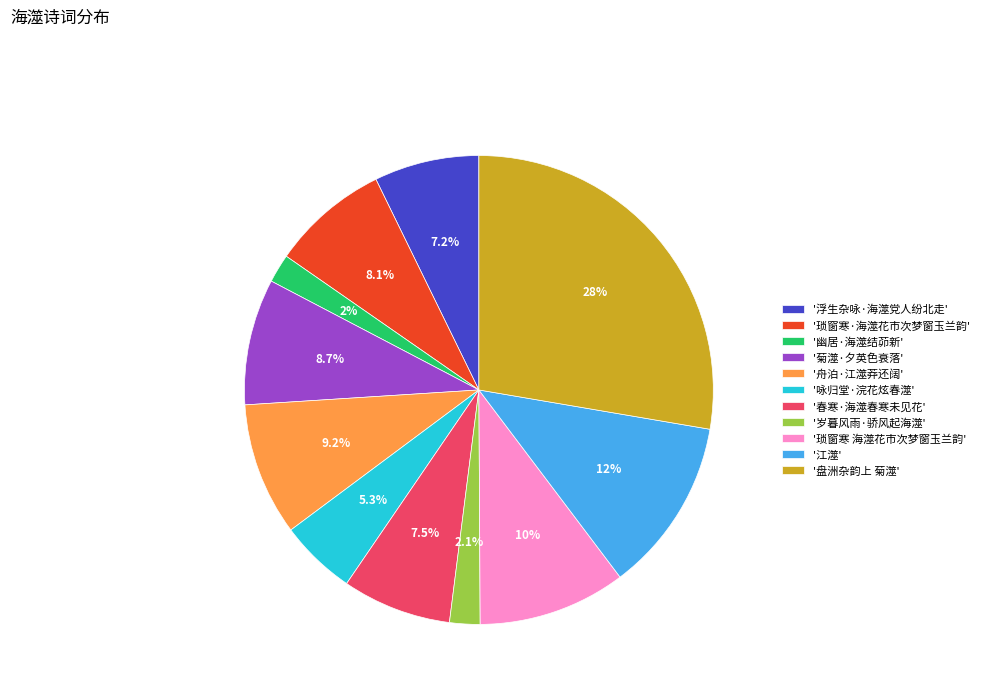

Combined, do '盘洲杂韵上 菊澨' and '幽居·海澨结茆新' account for over 50%?

No